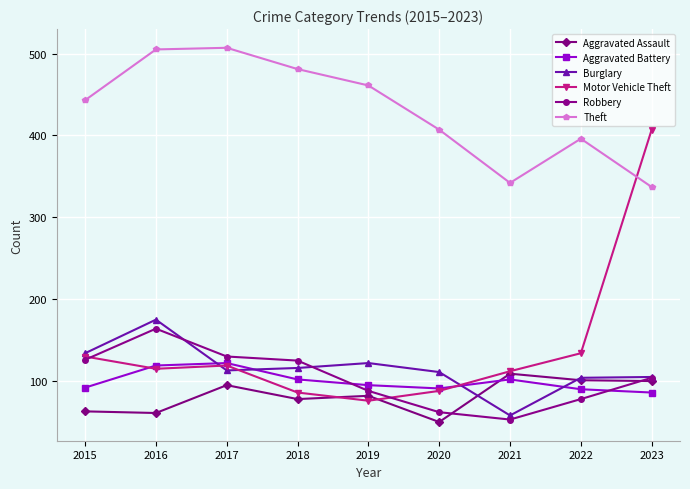

What is the sum of the Motor Vehicle Theft values at 2019 and 2018?

162